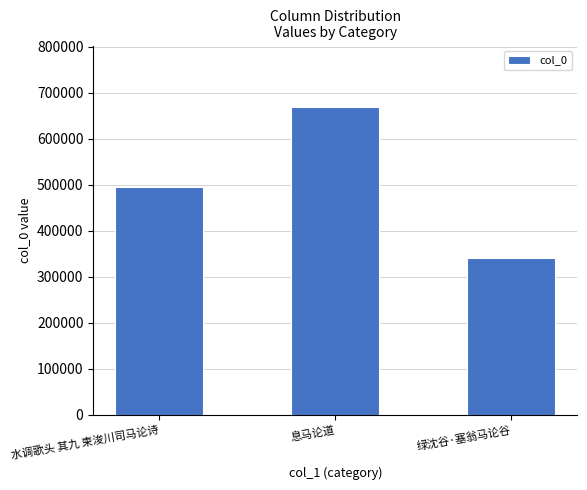

What value does the data have at 水调歌头 其九 柬浚川司马论诗, to the nearest 100?

496000